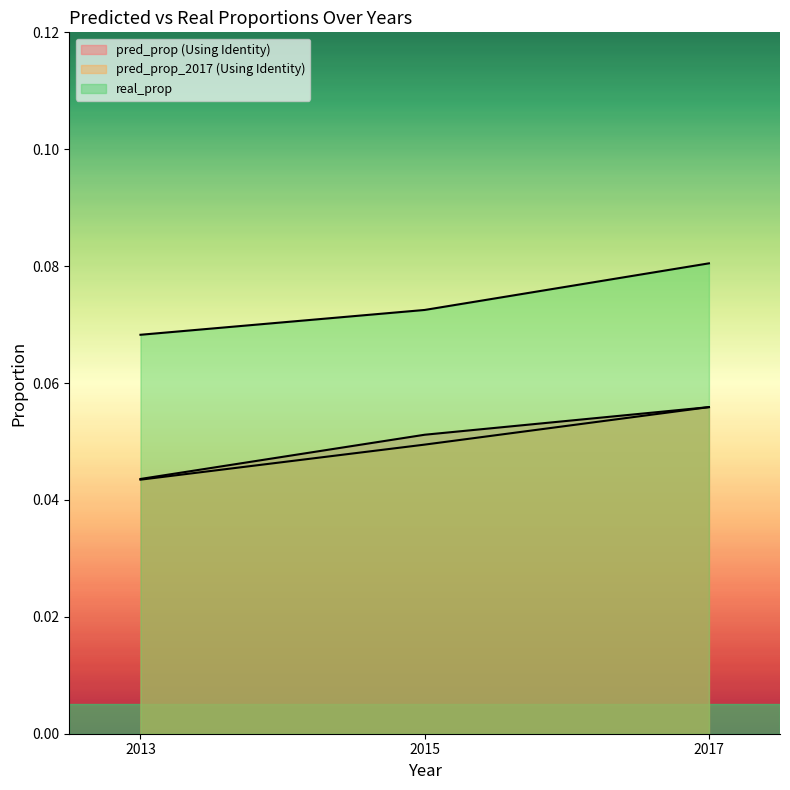

What is the sum of all pred_prop_2017 (Using Identity) values?

0.1